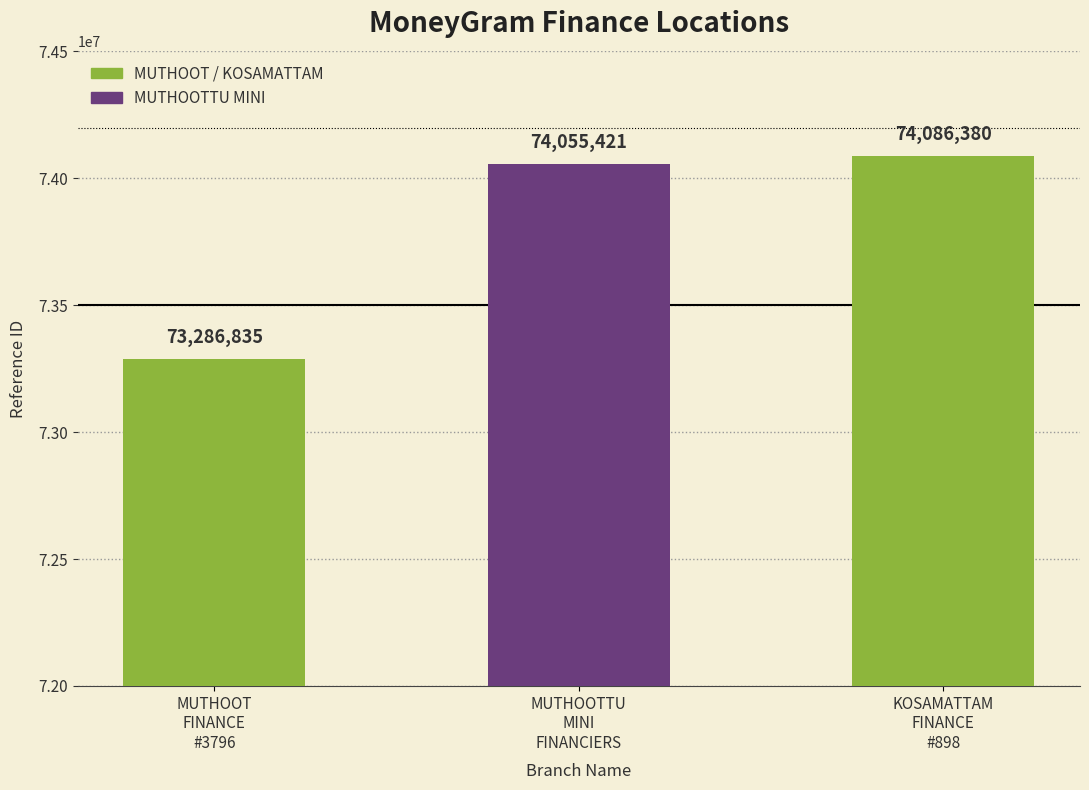

At which label is the value closest to 73686607?

MUTHOOTTU
MINI
FINANCIERS